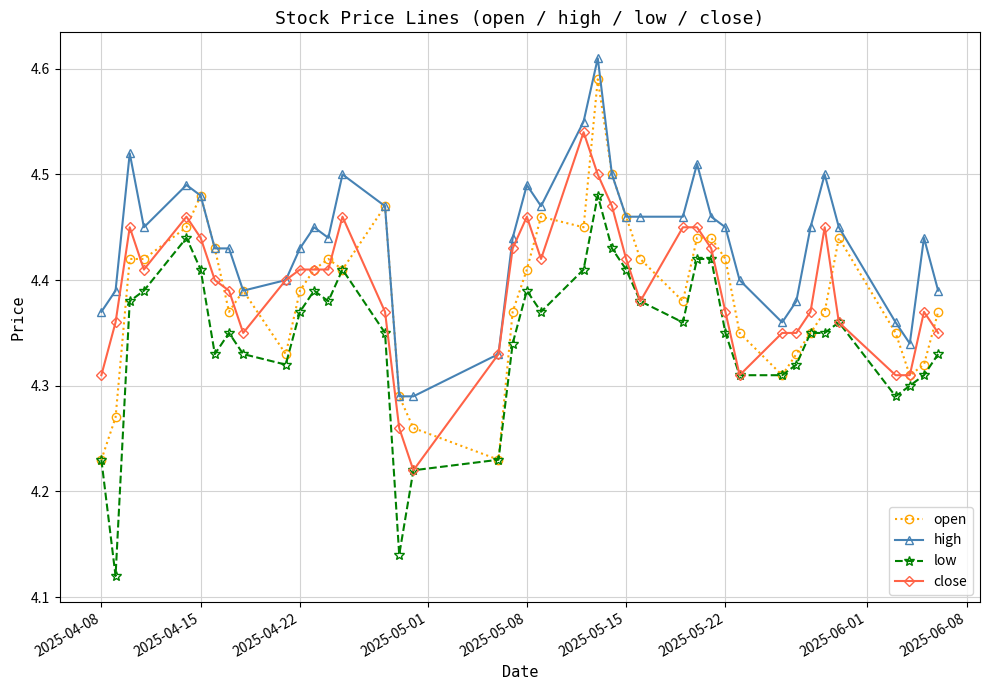

At how many categories does at least one series exceed 4?

40